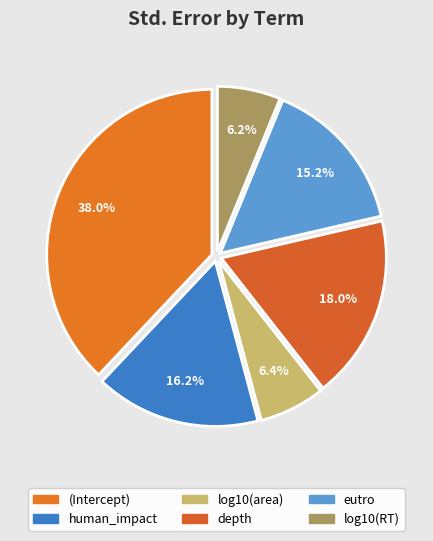

Is there any slice that represents more than half of the pie?

No